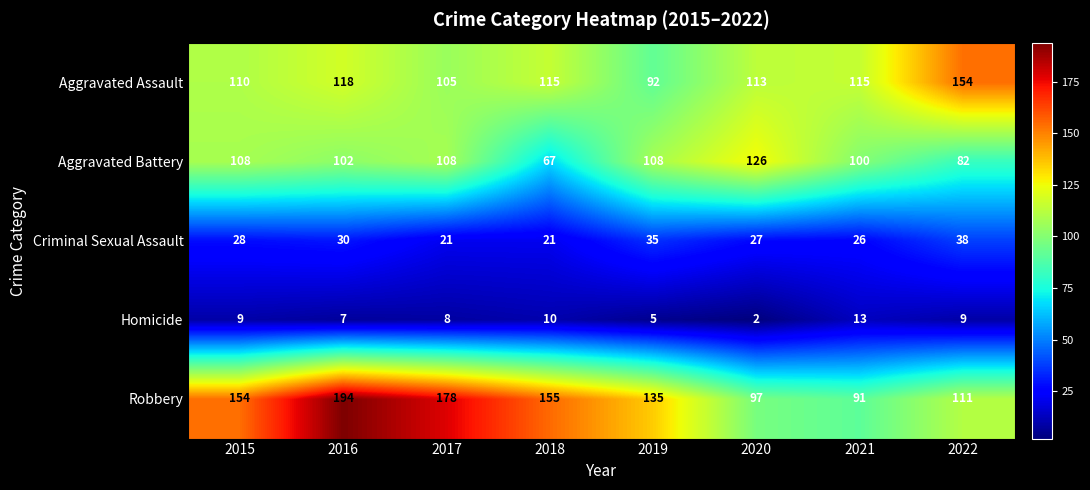

At which category is the sum across all series the highest?

2016